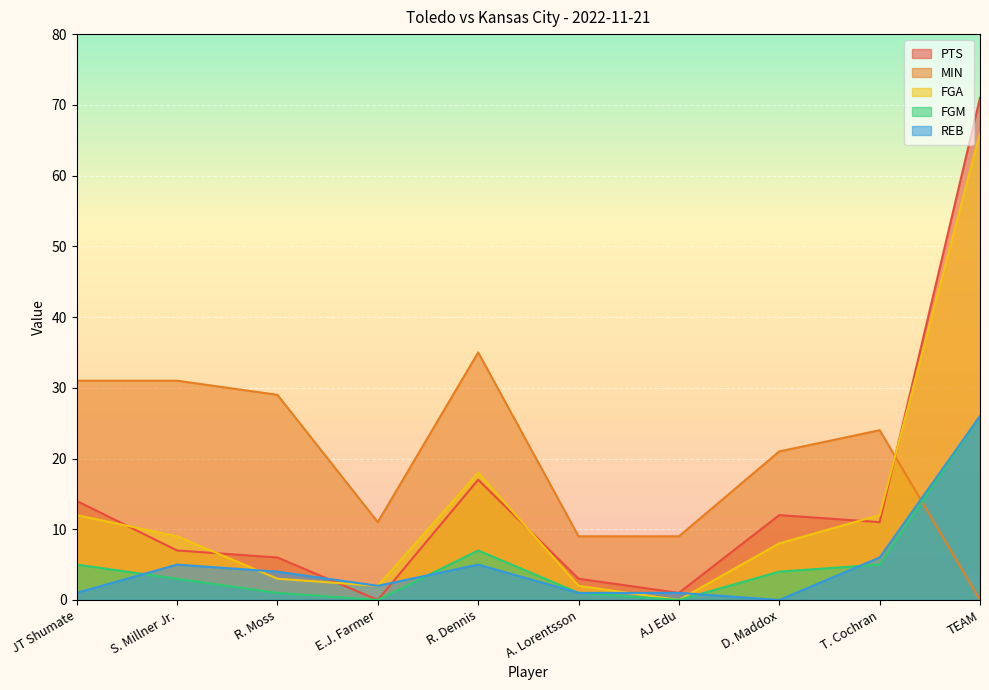

At which label does PTS first exceed 11?

JT Shumate